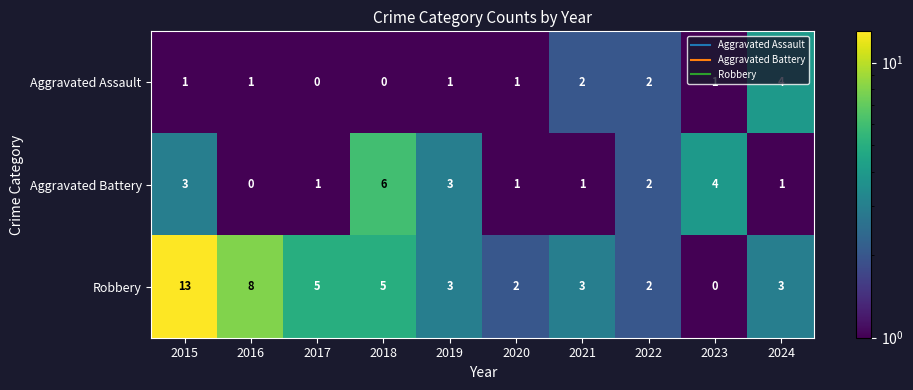

What is the approximate value of Aggravated Battery at 2015?

3